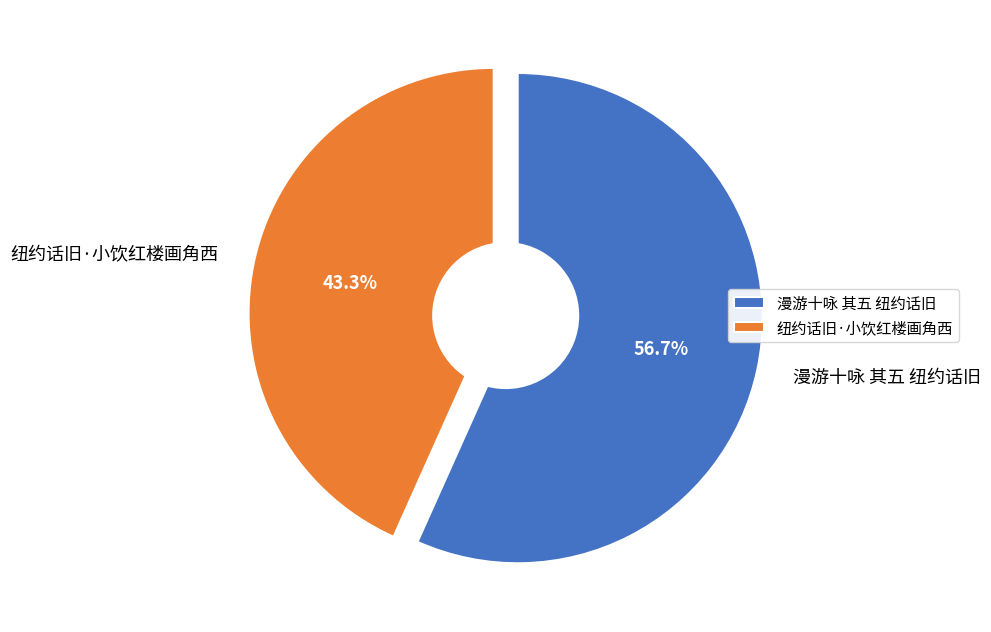

To the nearest percent, what percentage of the pie is 漫游十咏 其五 纽约话旧?

57%